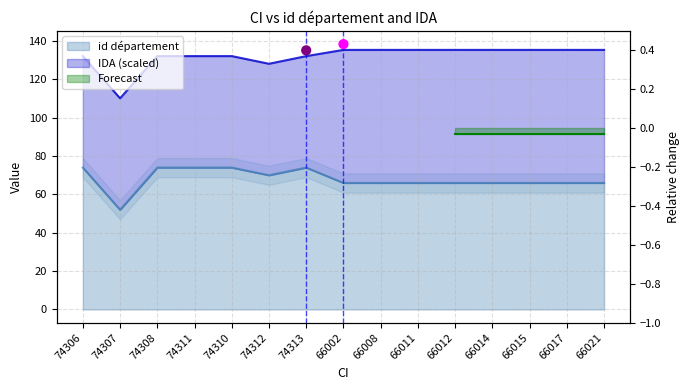

What is the ratio of the value at 74308 to the value at 74307?

1.4